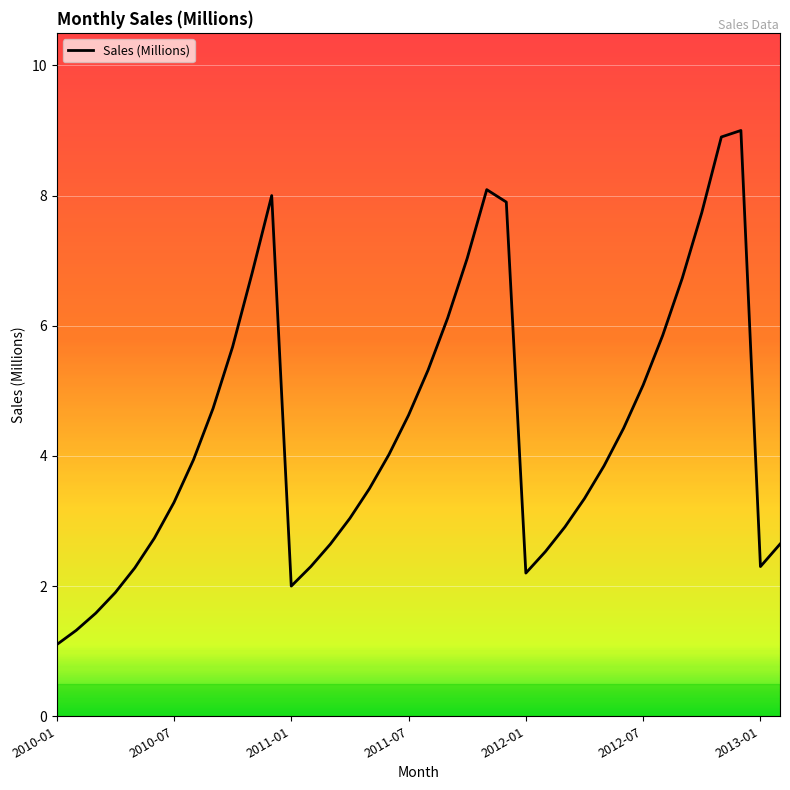

What is the difference between the maximum and minimum values?

7.9